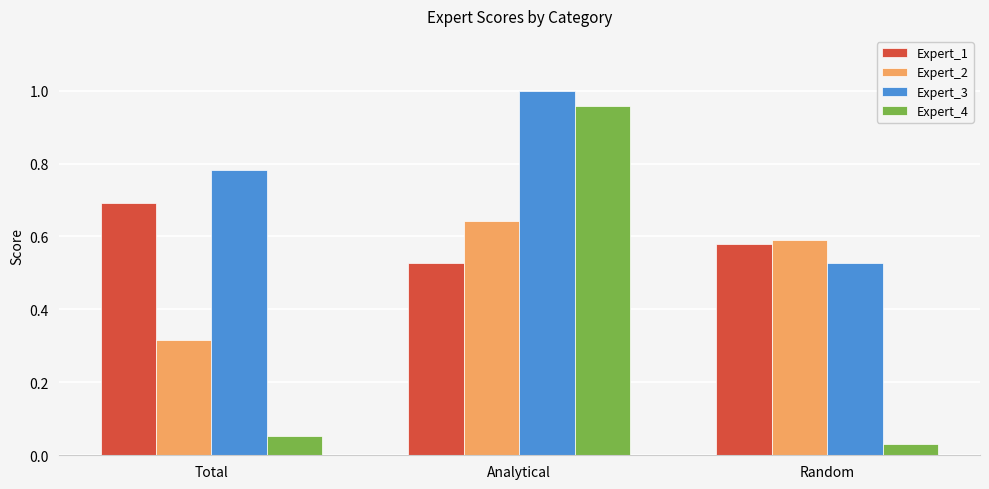

Between Total and Analytical, which series saw the biggest shift?

Expert_4